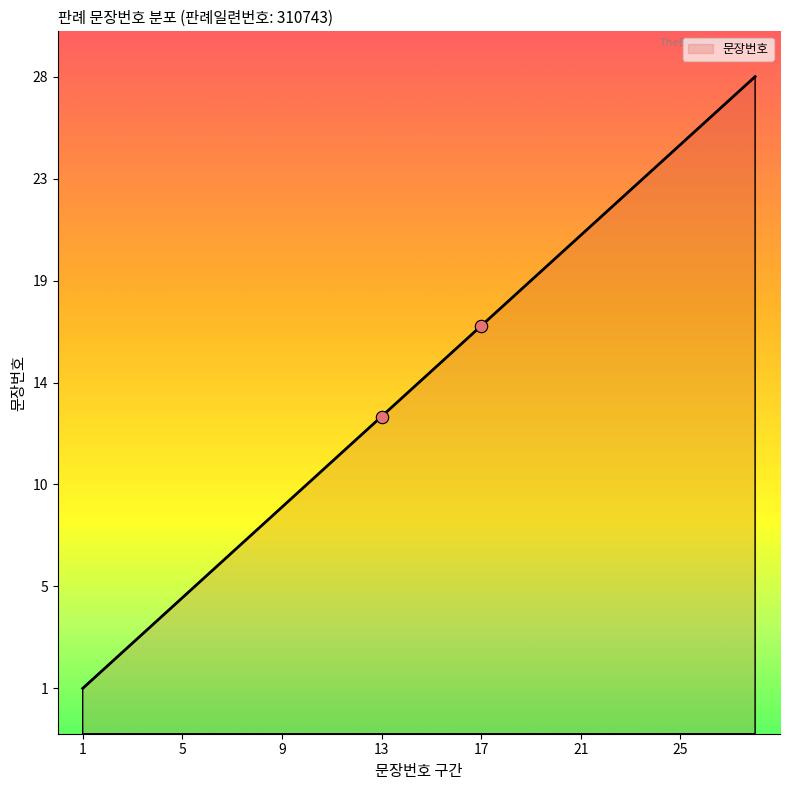

What is the change in value from 2 to 18?

+16